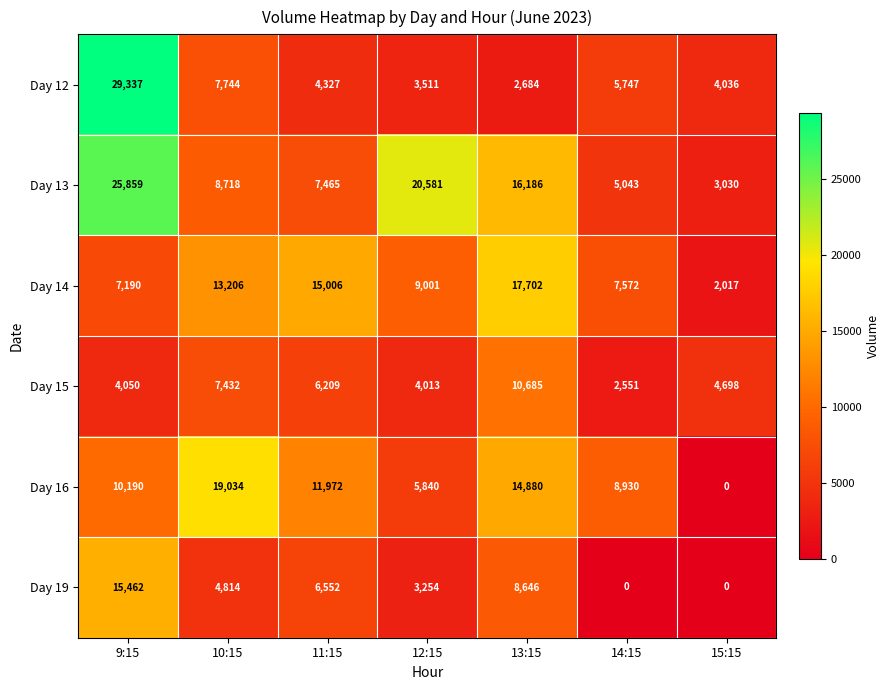

Rank the categories by Day 15 value from highest to lowest.

13:15, 10:15, 11:15, 15:15, 9:15, 12:15, 14:15